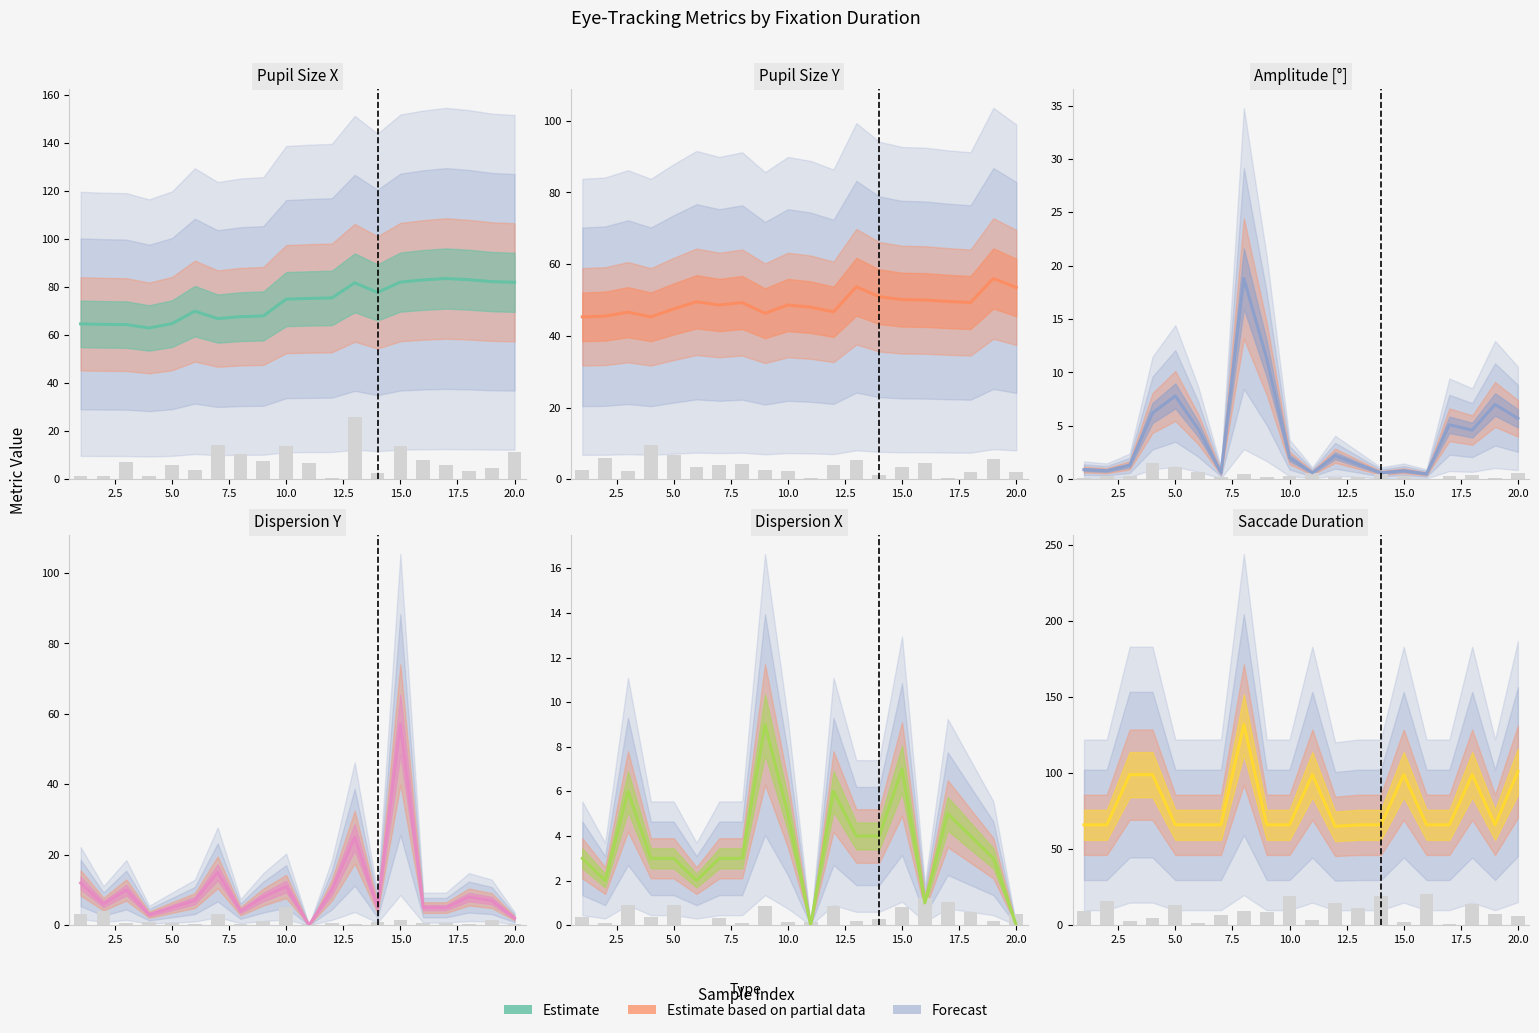

Does the chart contain stacked bars?

No